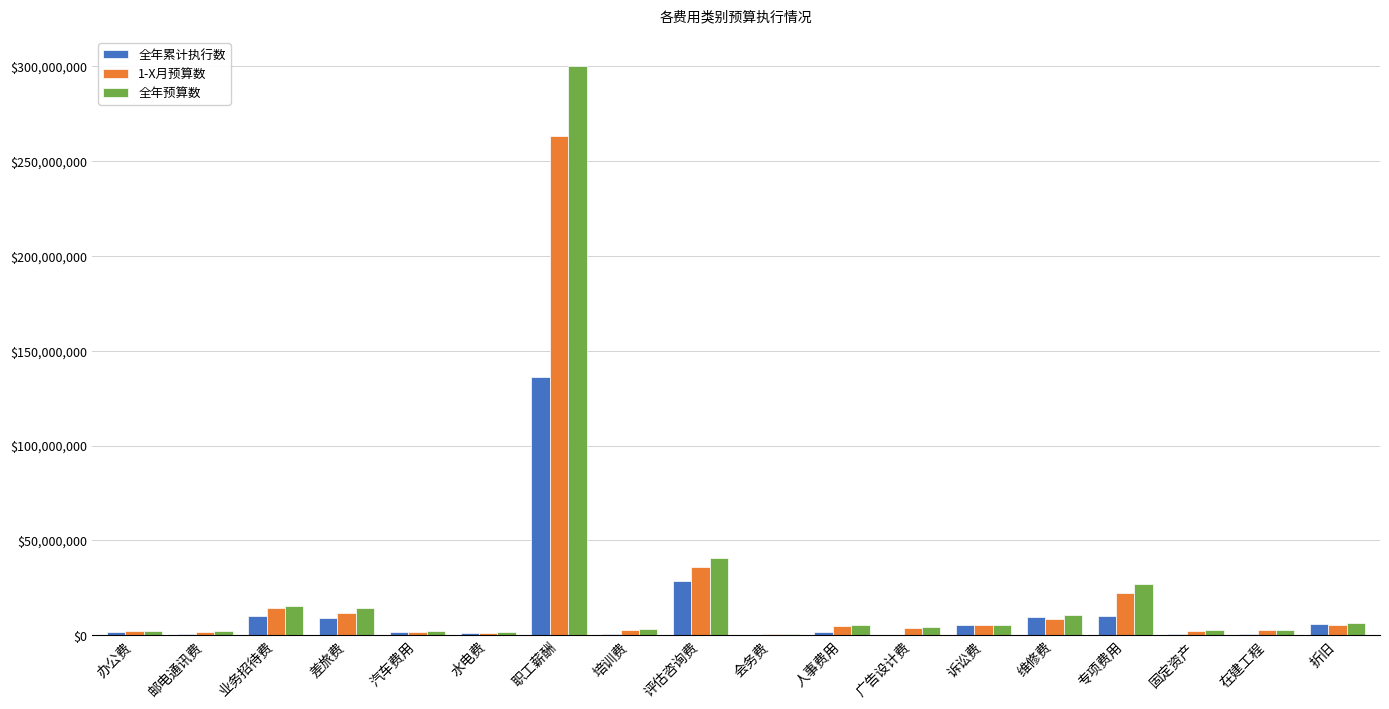

True or false: 全年累计执行数 has a value of 10182003 at 业务招待费.

True